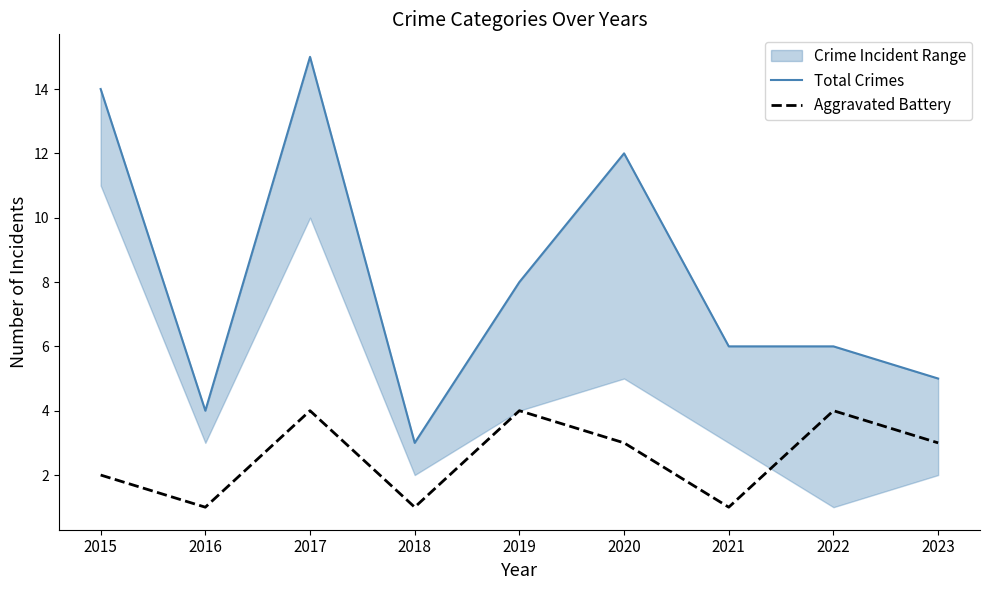

What is the sum of the Aggravated Battery values at 2019 and 2015?

6